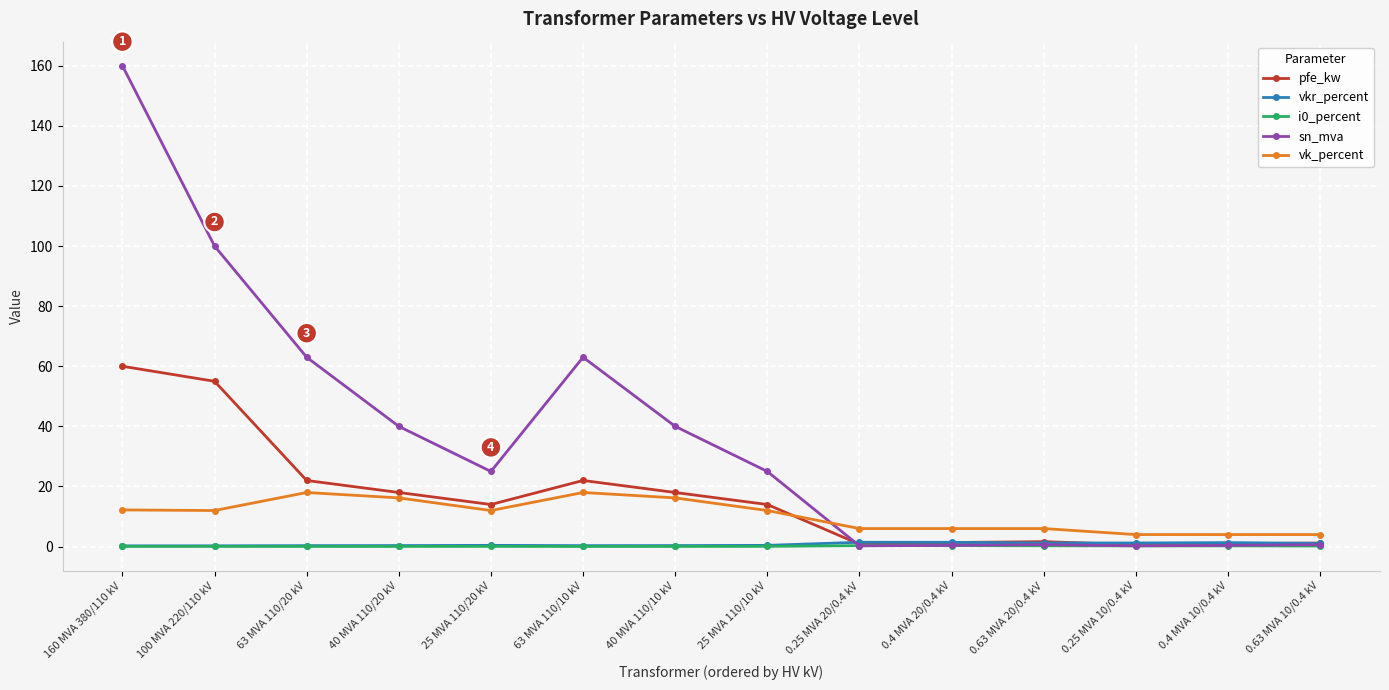

What is the value of the sn_mva point at the 1st from the left?

160.0